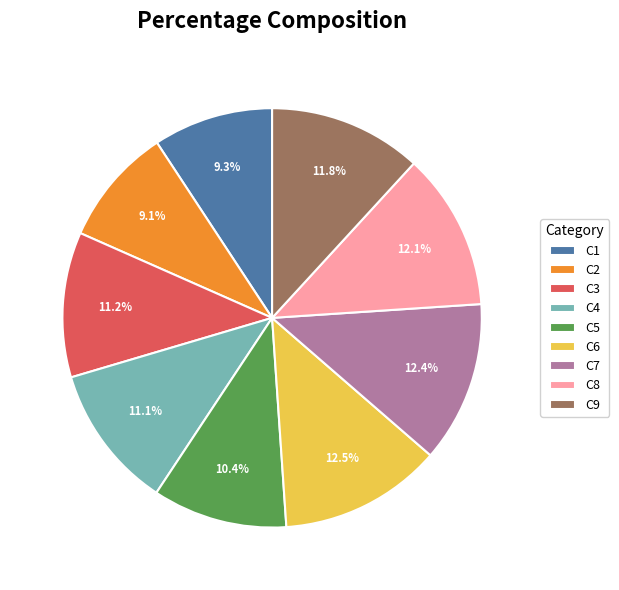

Approximately how many times larger is the value at C7 compared to C9?

1.1